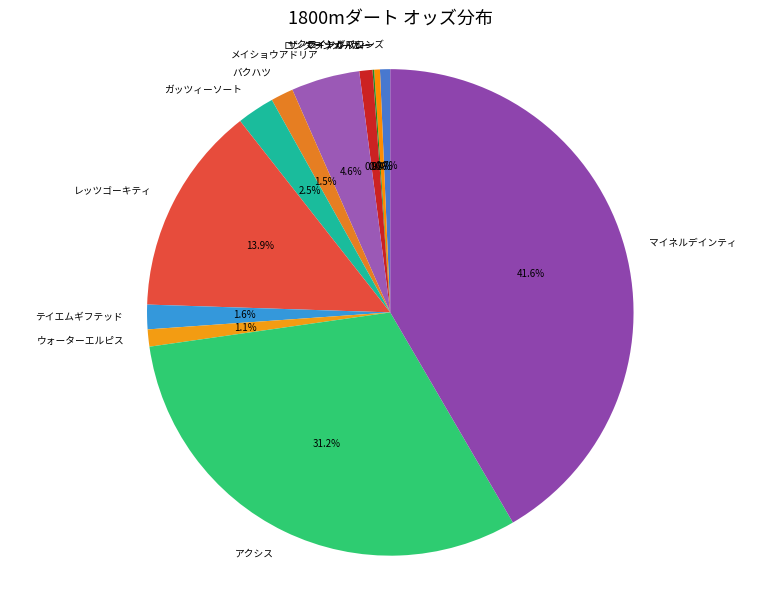

Which category has the biggest portion of the pie?

マイネルデインティ